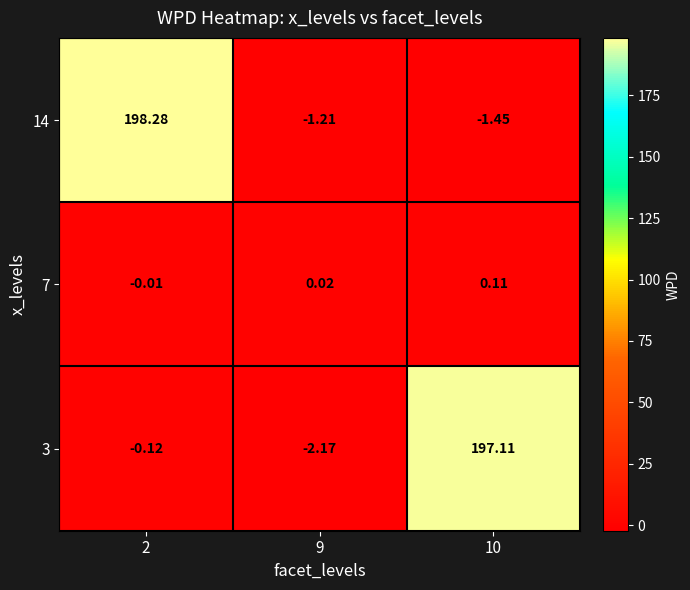

Is the value of 7 at 10 greater than the value of 3 at 10?

No